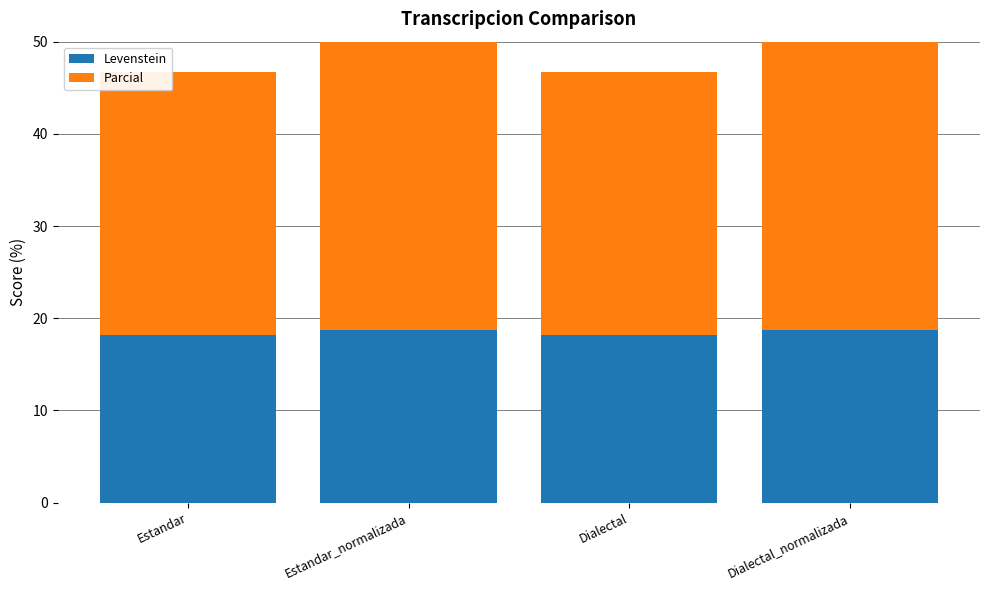

What is the minimum value for Parcial?

28.6